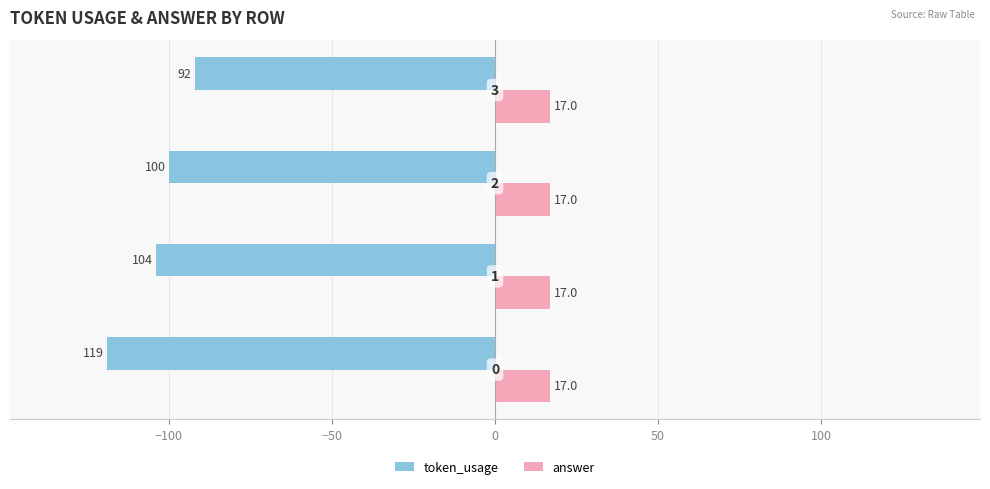

What are all the series names shown in the legend?

token_usage, answer